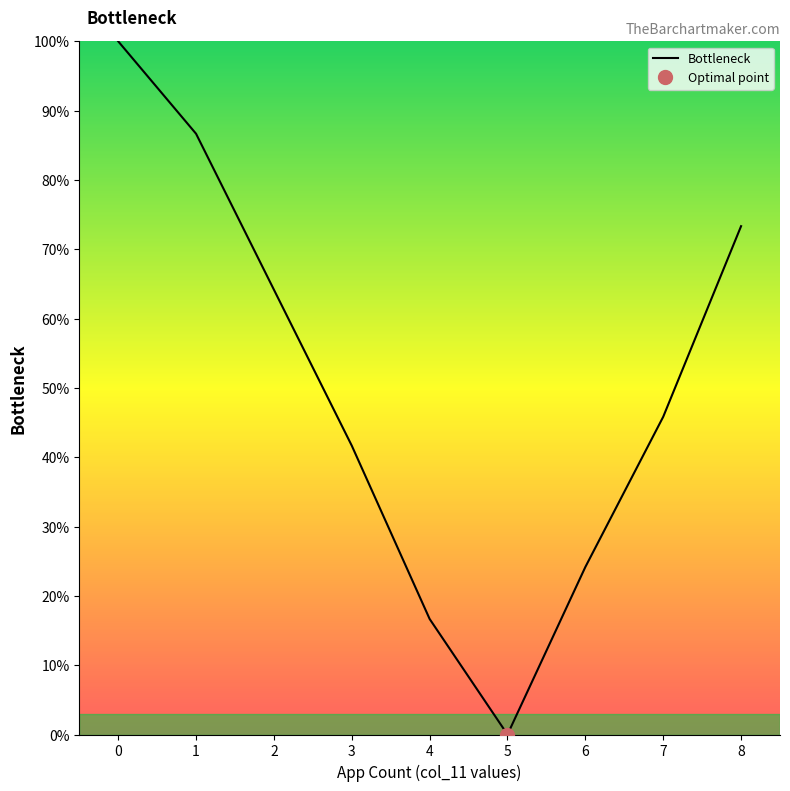

What is the difference between the values at 7 and 5?

45.8